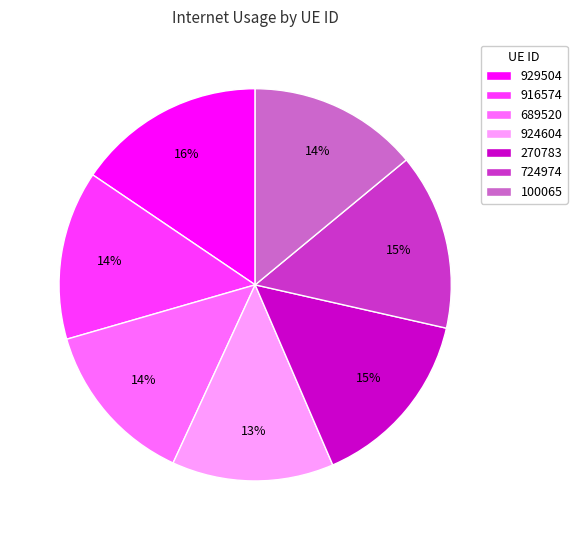

What is the largest slice in the pie chart?

929504